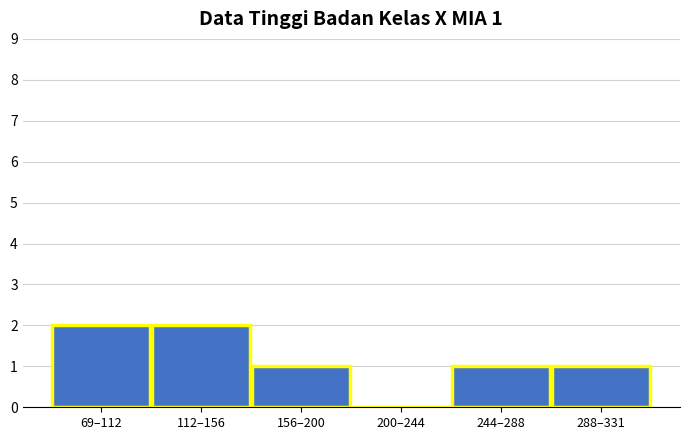

Reading left to right, extract all data points from this chart.

69–112=2	112–156=2	156–200=1	200–244=0	244–288=1	288–331=1